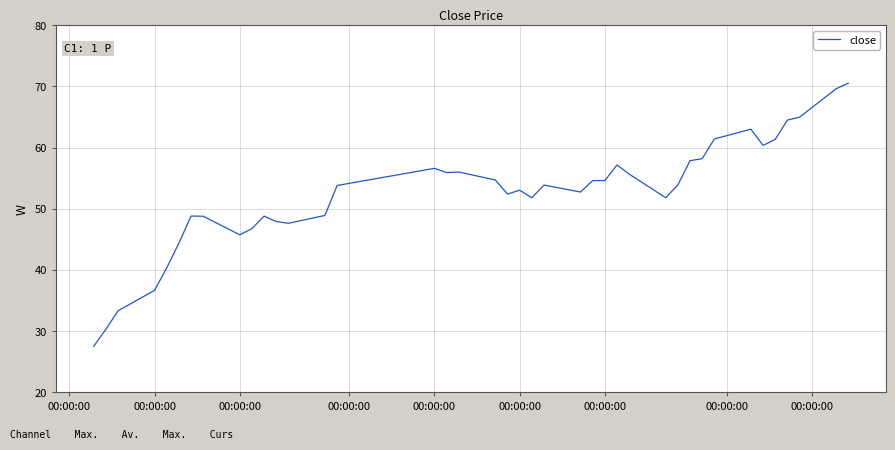

What is the smallest value displayed?

27.6